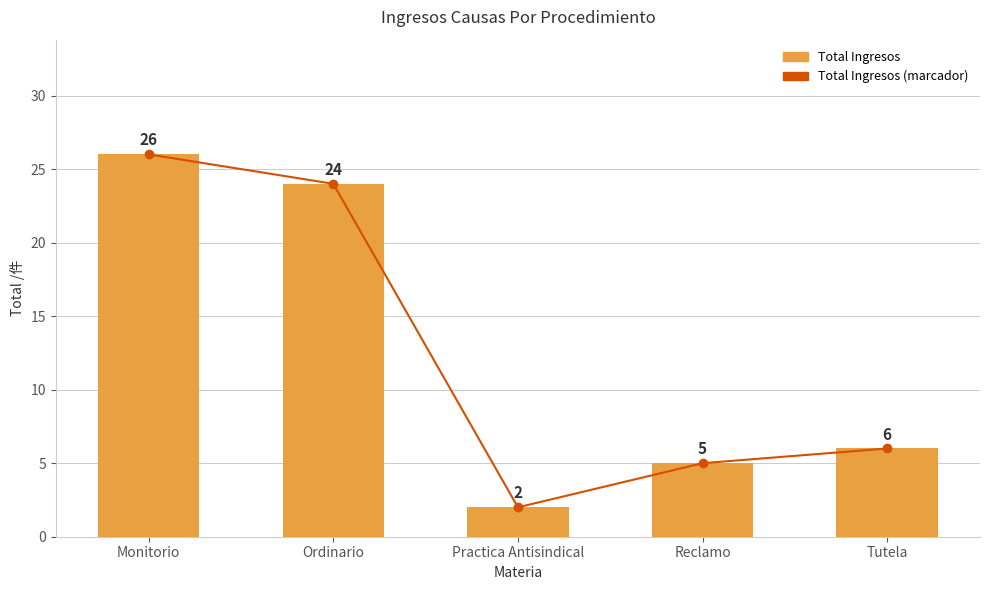

What is the value of the Total Ingresos bar at the 2nd from the left?

24